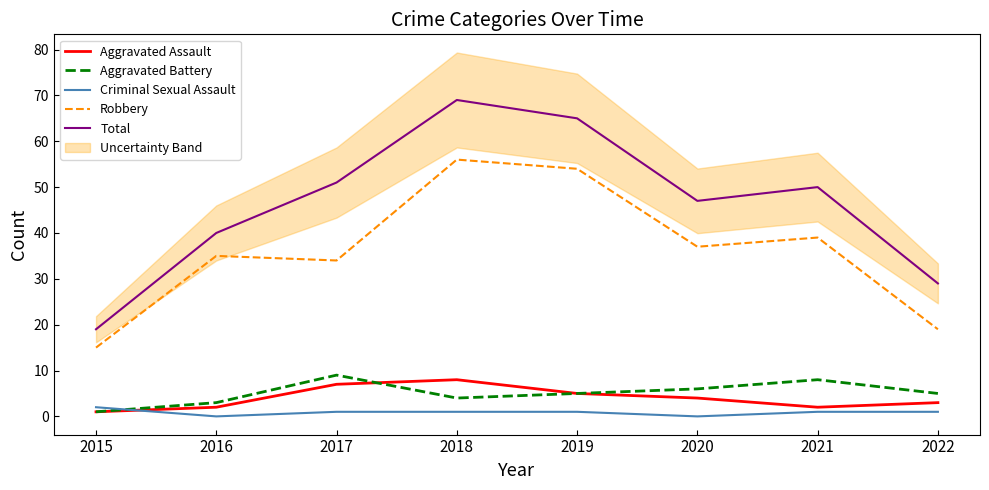

At which category is the sum across all series the highest?

2018